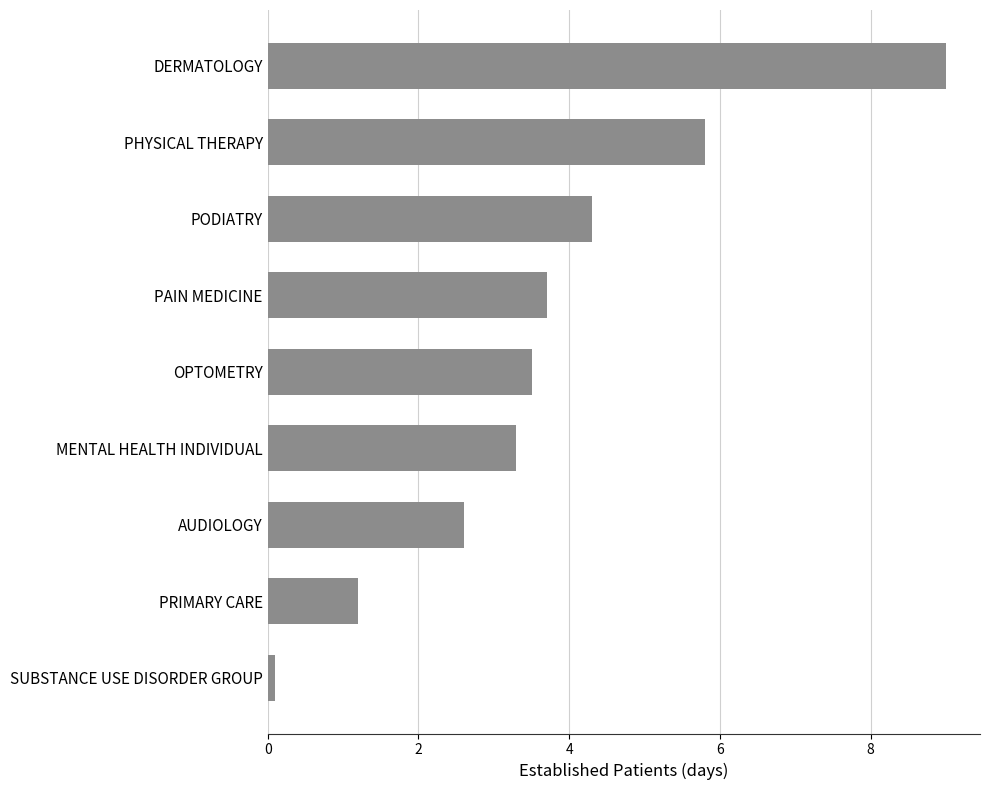

Rank the categories by value from highest to lowest.

DERMATOLOGY, PHYSICAL THERAPY, PODIATRY, PAIN MEDICINE, OPTOMETRY, MENTAL HEALTH INDIVIDUAL, AUDIOLOGY, PRIMARY CARE, SUBSTANCE USE DISORDER GROUP